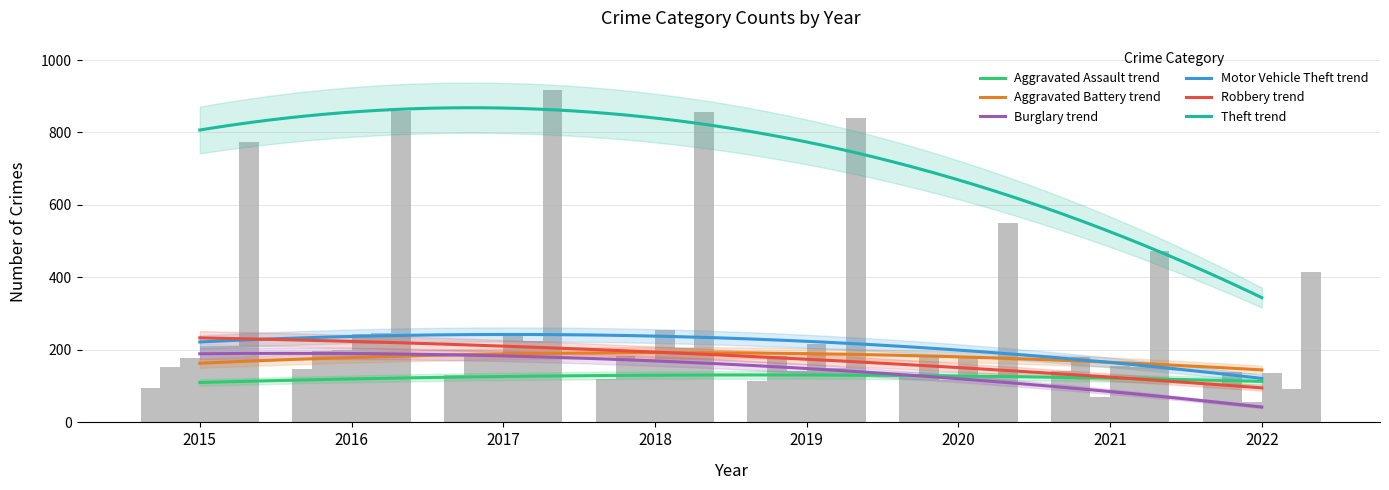

What is the difference between the Theft values at 2018 and 2021?

382